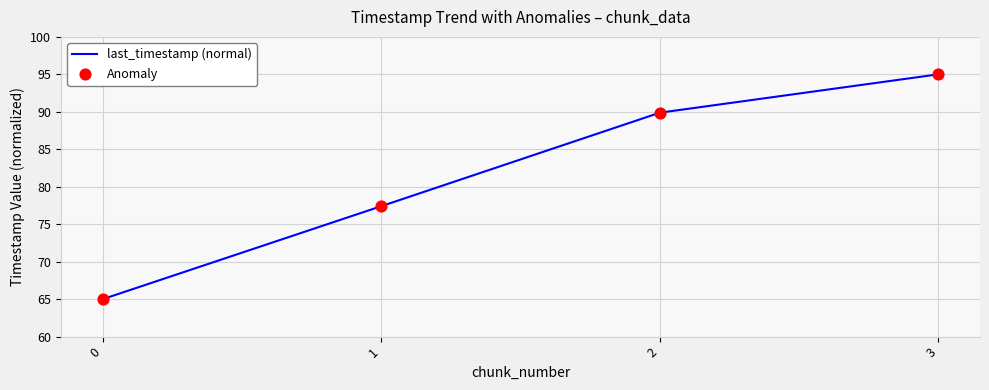

Is it true that the value at 2 is 89.9?

True